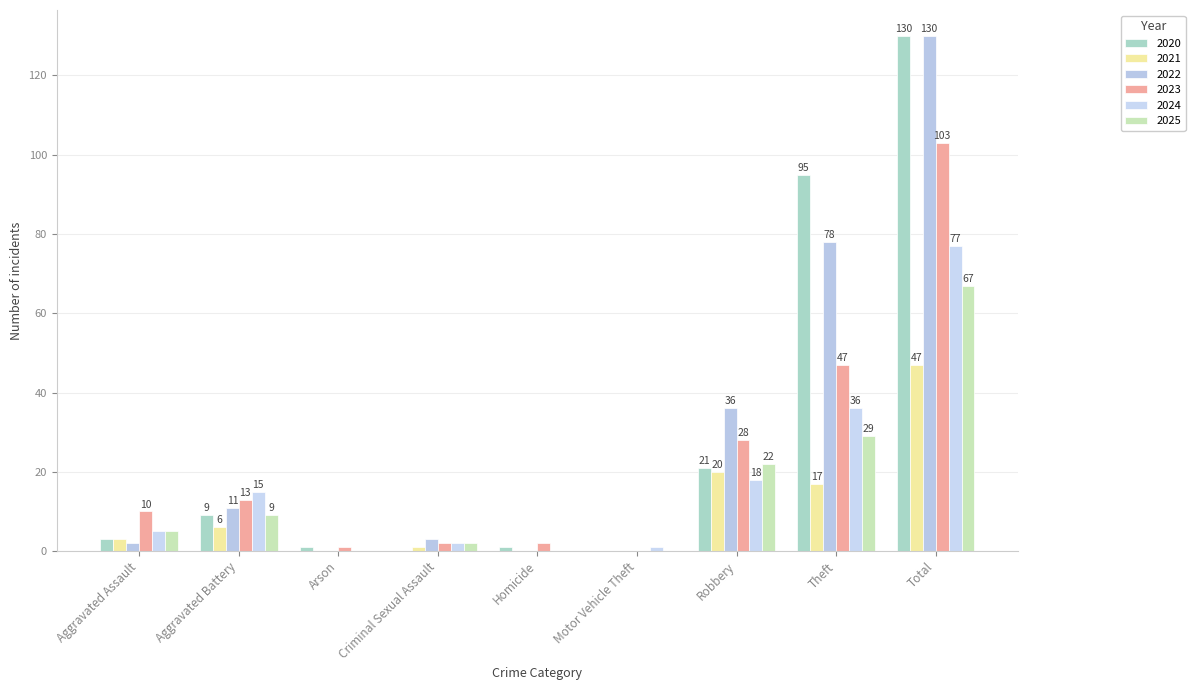

Reading left to right, what are all the values shown in this chart?

2020: Aggravated Assault=3	Aggravated Battery=9	Arson=1	Criminal Sexual Assault=0	Homicide=1	Motor Vehicle Theft=0	Robbery=21	Theft=95	Total=130
2021: Aggravated Assault=3	Aggravated Battery=6	Arson=0	Criminal Sexual Assault=1	Homicide=0	Motor Vehicle Theft=0	Robbery=20	Theft=17	Total=47
2022: Aggravated Assault=2	Aggravated Battery=11	Arson=0	Criminal Sexual Assault=3	Homicide=0	Motor Vehicle Theft=0	Robbery=36	Theft=78	Total=130
2023: Aggravated Assault=10	Aggravated Battery=13	Arson=1	Criminal Sexual Assault=2	Homicide=2	Motor Vehicle Theft=0	Robbery=28	Theft=47	Total=103
2024: Aggravated Assault=5	Aggravated Battery=15	Arson=0	Criminal Sexual Assault=2	Homicide=0	Motor Vehicle Theft=1	Robbery=18	Theft=36	Total=77
2025: Aggravated Assault=5	Aggravated Battery=9	Arson=0	Criminal Sexual Assault=2	Homicide=0	Motor Vehicle Theft=0	Robbery=22	Theft=29	Total=67